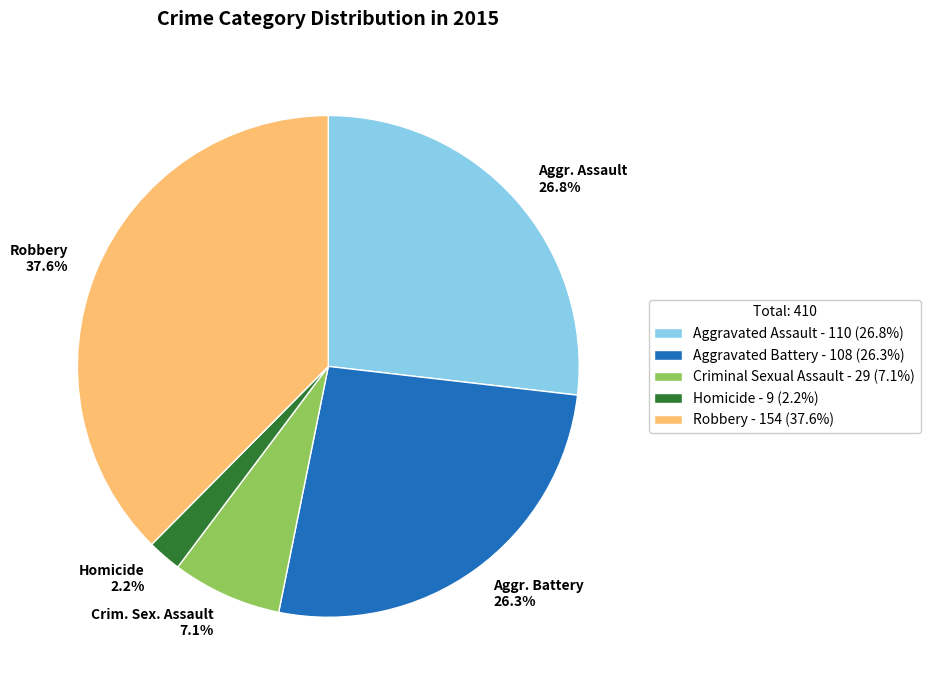

Does Robbery 37.6% represent more than half of the total?

No